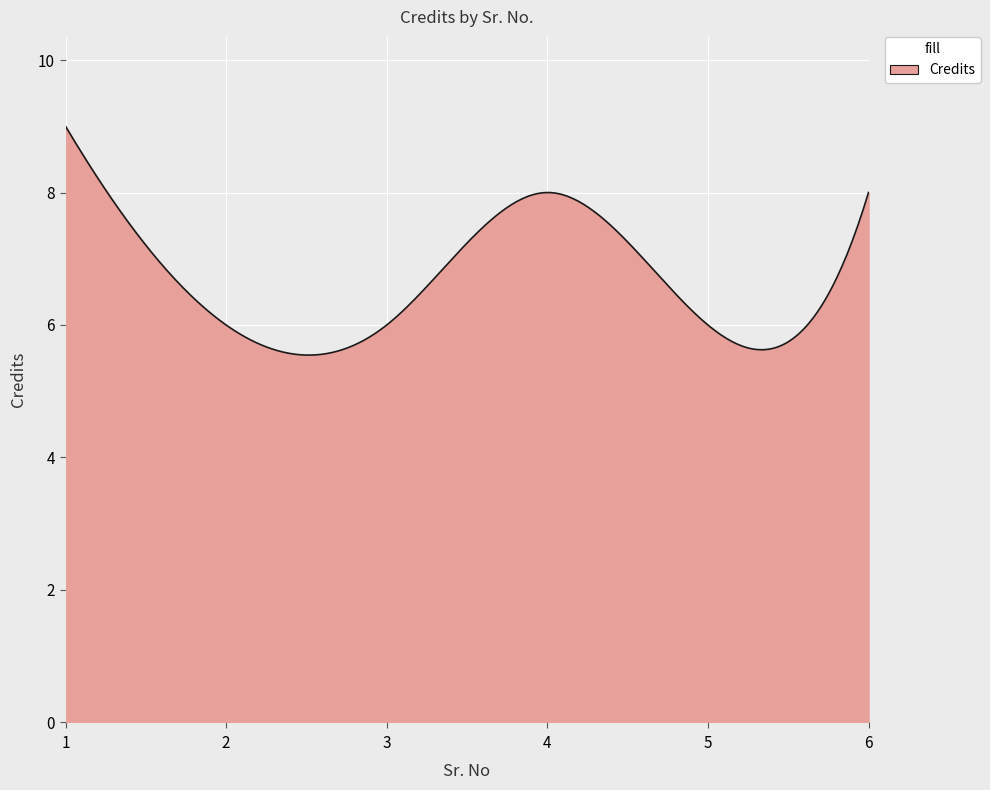

What is the smallest value displayed?

5.5